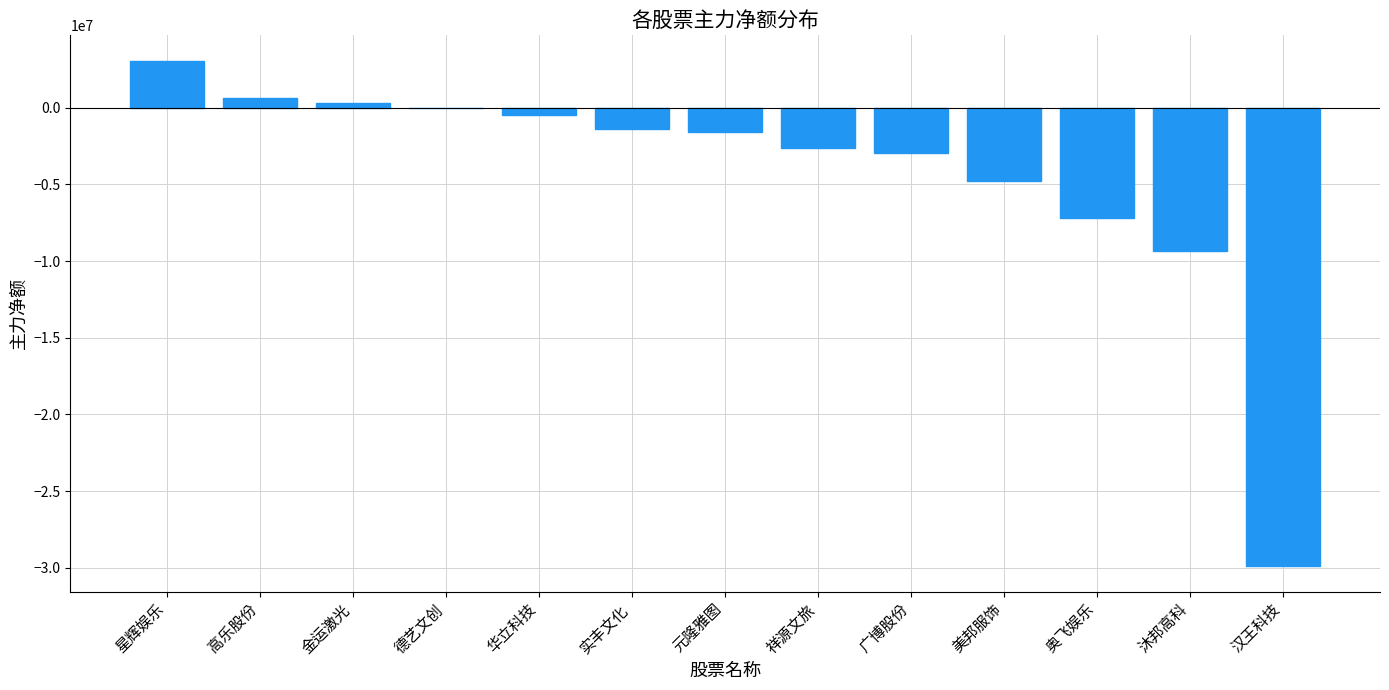

Read the value at 广博股份.

-2946168